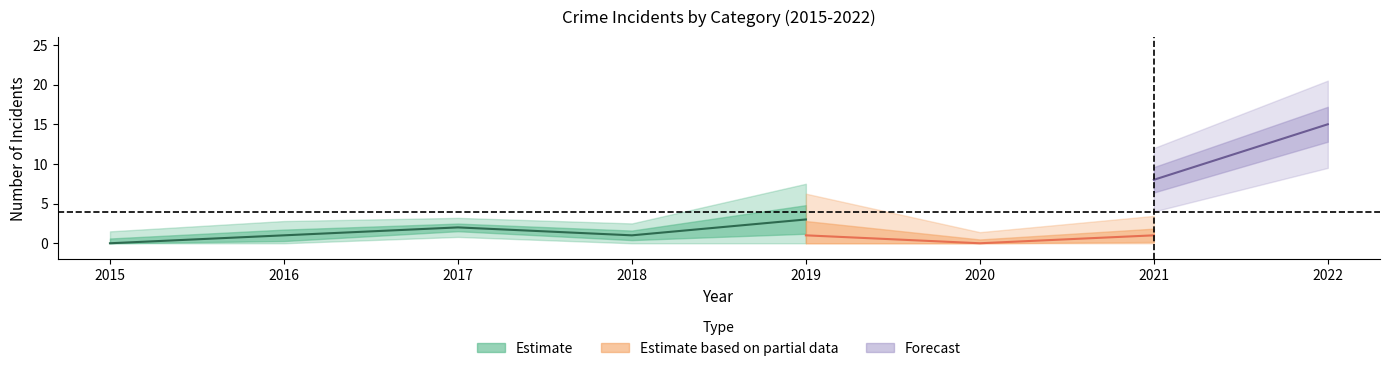

Is this an area chart (filled region under the line)?

No